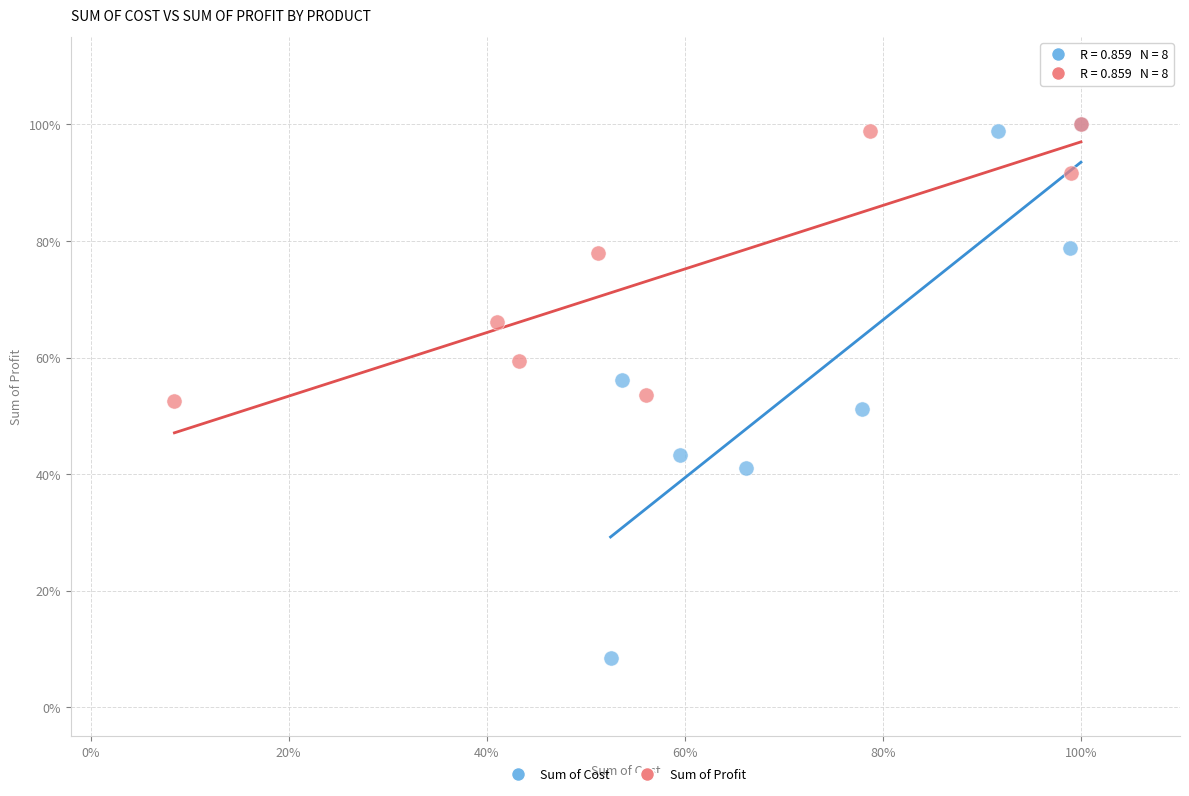

What are all the series names shown in the legend?

Sum of Cost, Sum of Profit